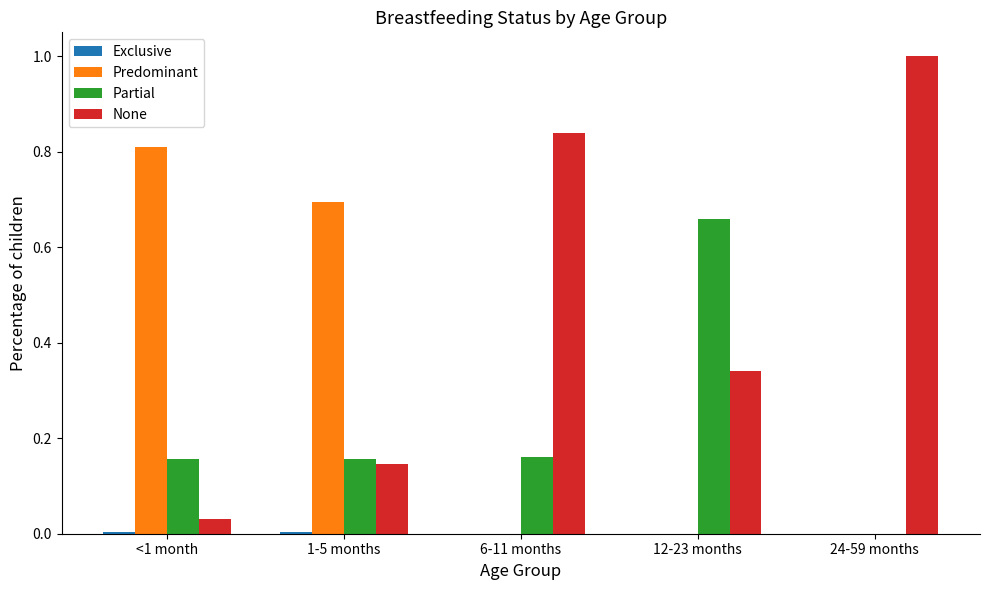

How many groups of bars are there?

5